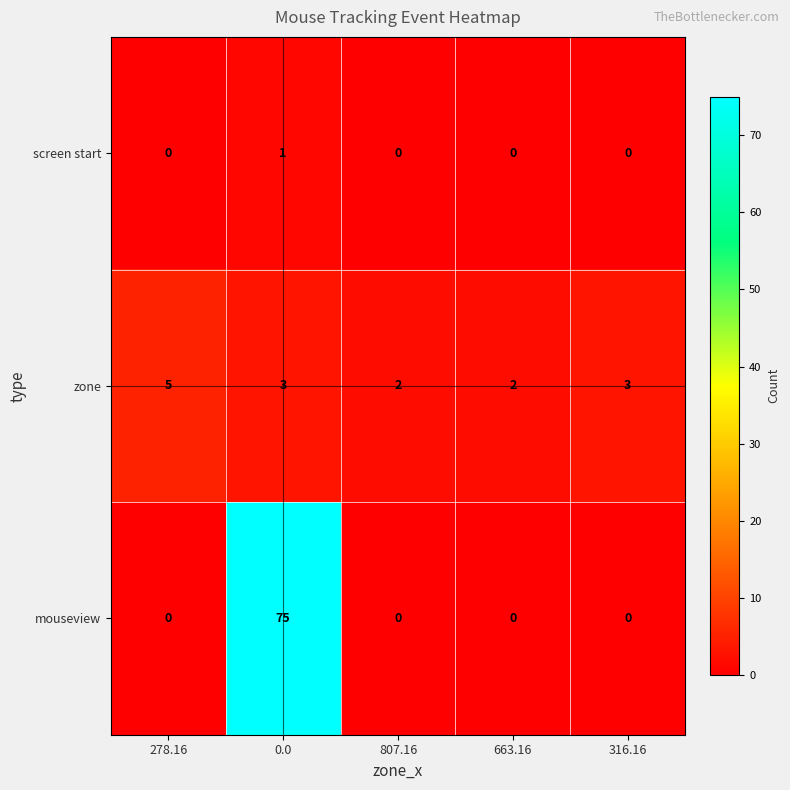

Rank the series by their maximum value, from lowest to highest.

screen start, zone, mouseview